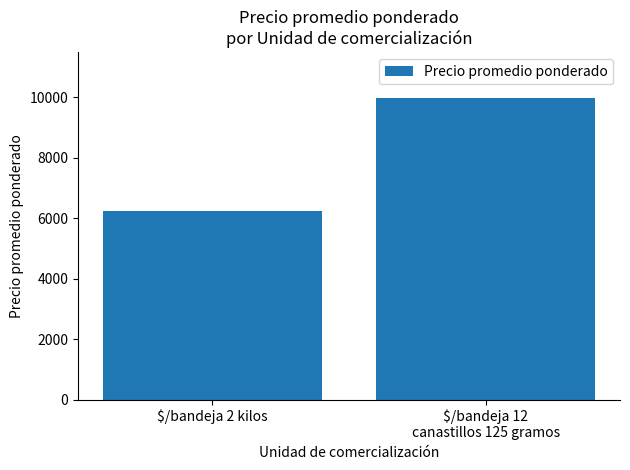

What value does the data have at $/bandeja 12
canastillos 125 gramos, to the nearest 10?

9980